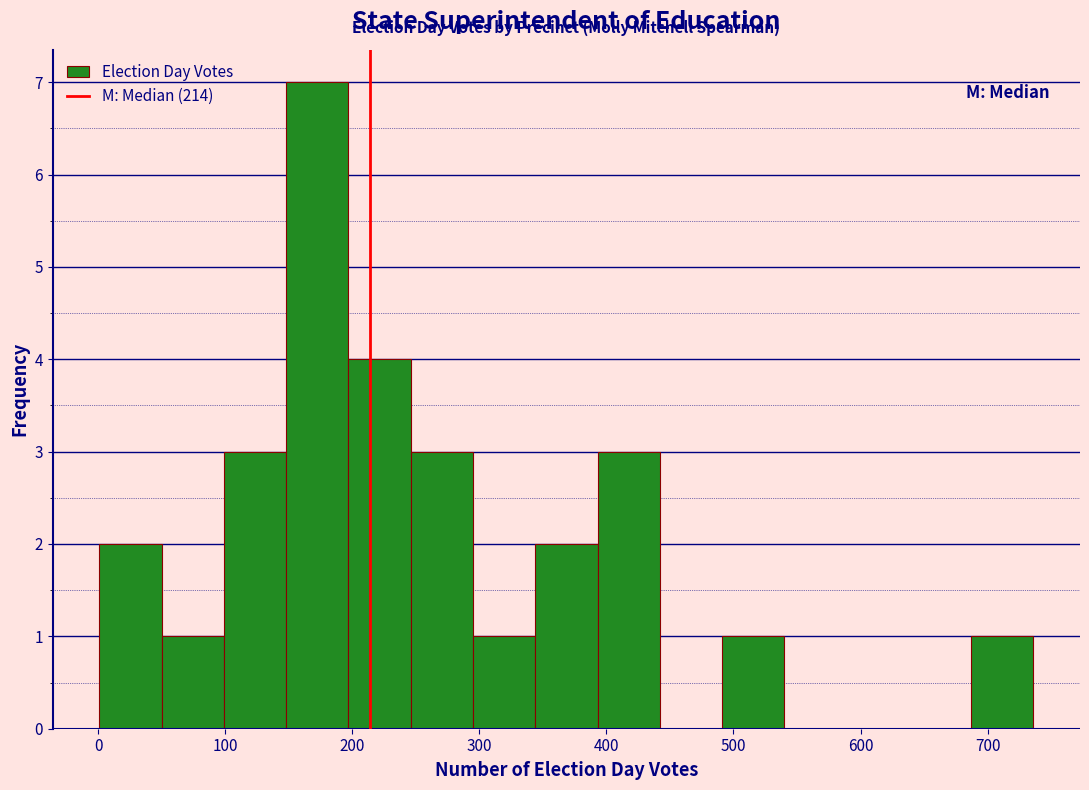

Reading left to right, transcribe this chart: for each bar, give the range it covers on the x-axis and its height. Neither the bar edges nor the heights are printed on the chart, so give them approximately, as read against the axes.

1 to 50: 2
50 to 99: 1
99 to 148: 3
148 to 197: 7
197 to 246: 4
246 to 295: 3
295 to 344: 1
344 to 393: 2
393 to 442: 3
442 to 491: 0
491 to 540: 1
540 to 589: 0
589 to 638: 0
638 to 687: 0
687 to 736: 1